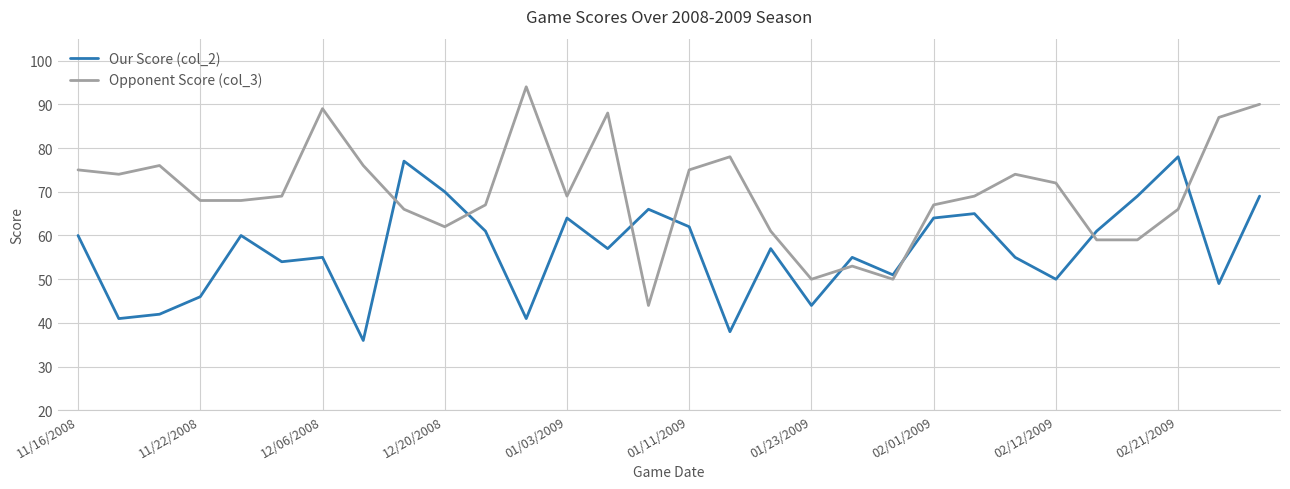

What is the minimum value for Opponent Score (col_3)?

44